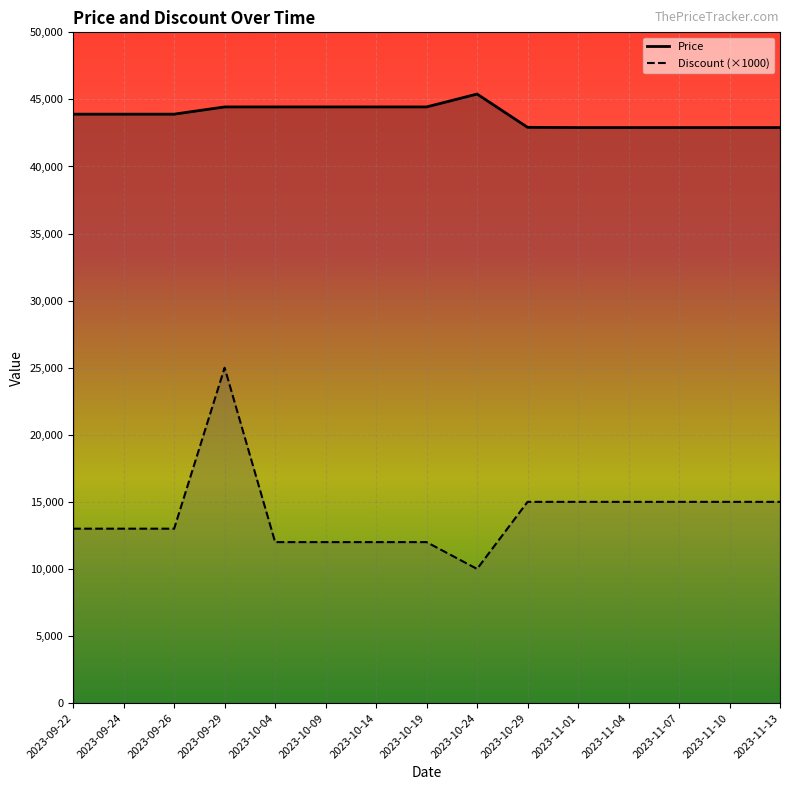

True or false: Price and Discount (×1000) intersect in this chart.

False